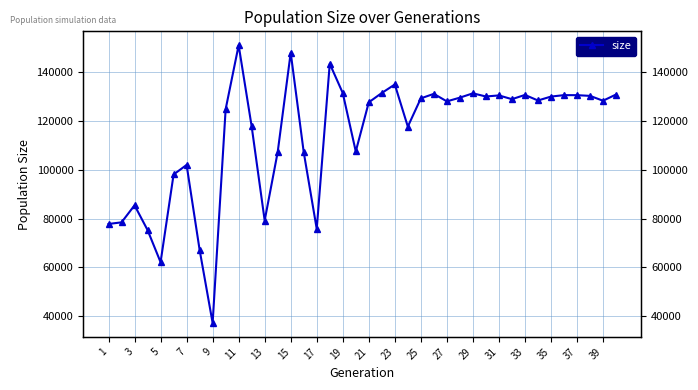

How many values are below 128504?

20